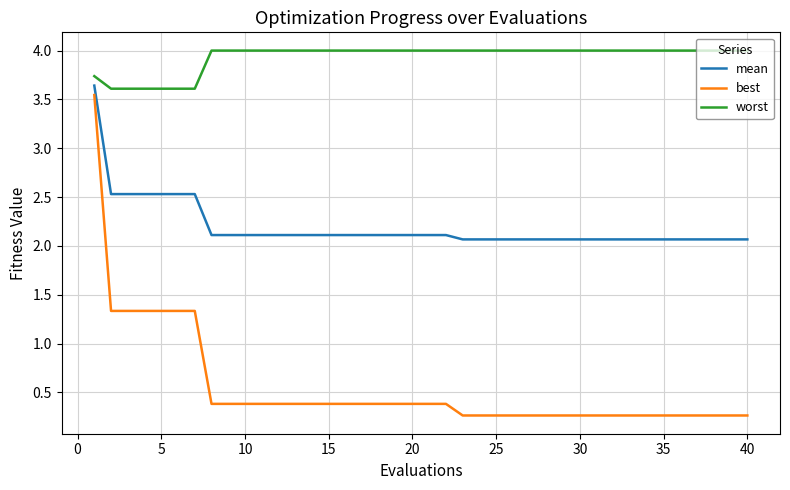

What is the greatest value displayed?

4.0